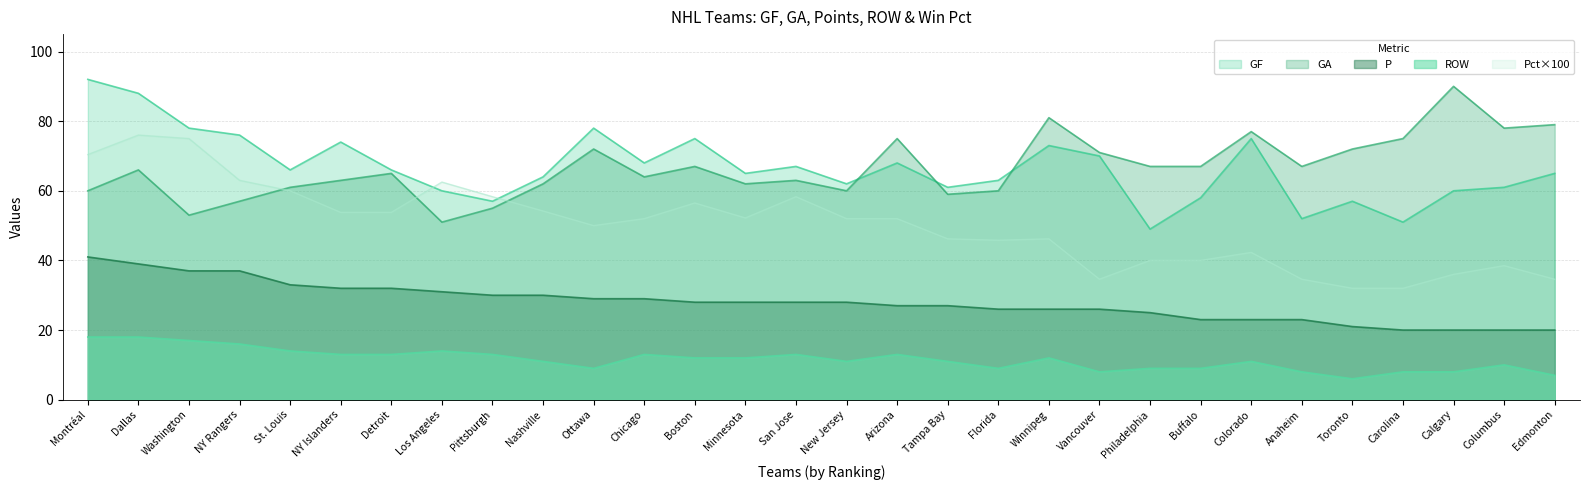

Which category has the highest value in the Pct_scaled series?

Dallas